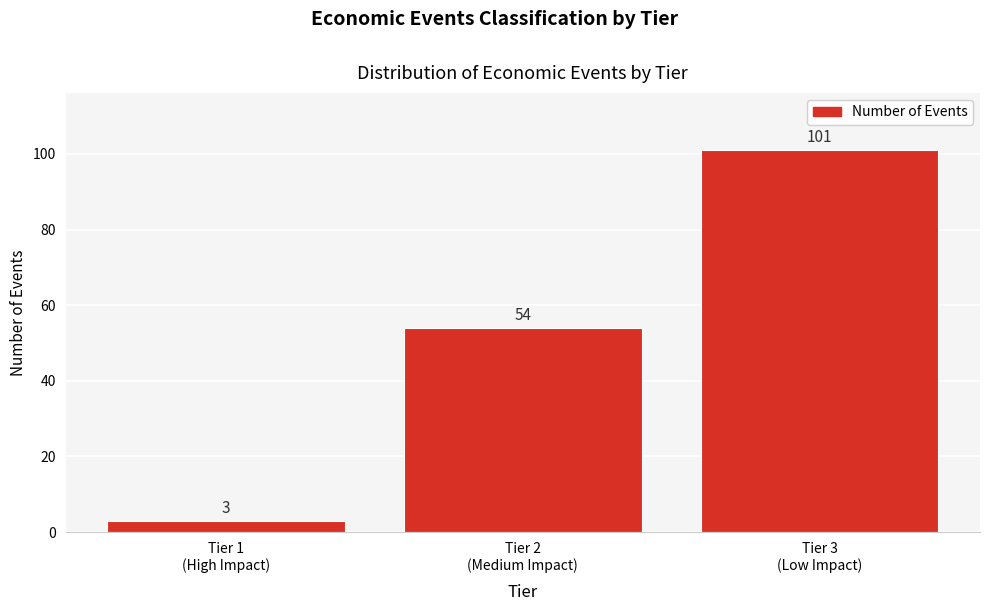

Reading left to right, transcribe all the data shown in this chart.

3	54	101